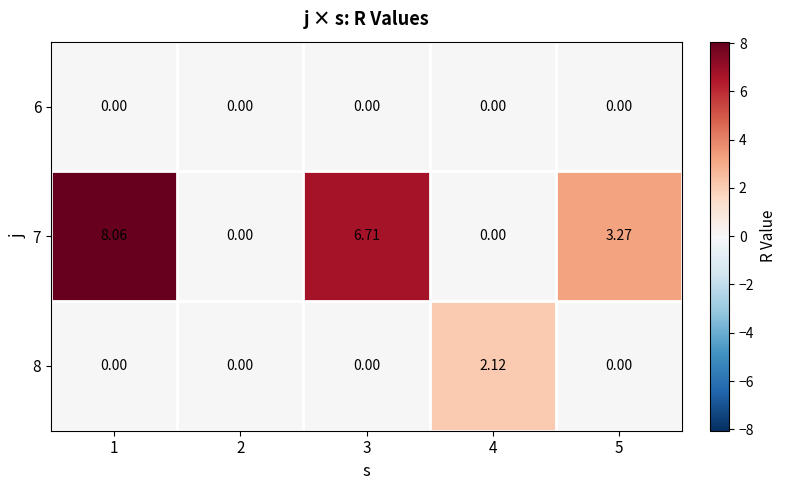

Which series has the largest range (max minus min)?

7